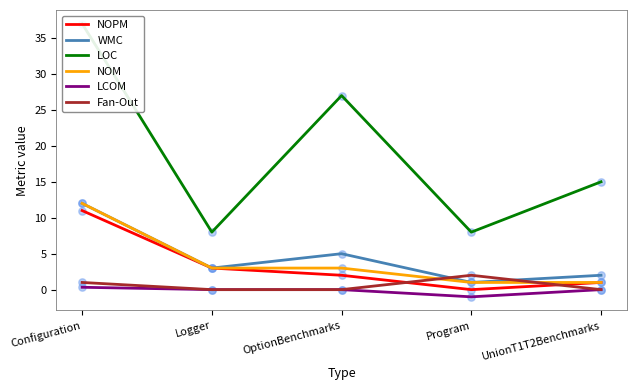

What are all the series names shown in the legend?

NOPM, WMC, LOC, NOM, LCOM, Fan-Out